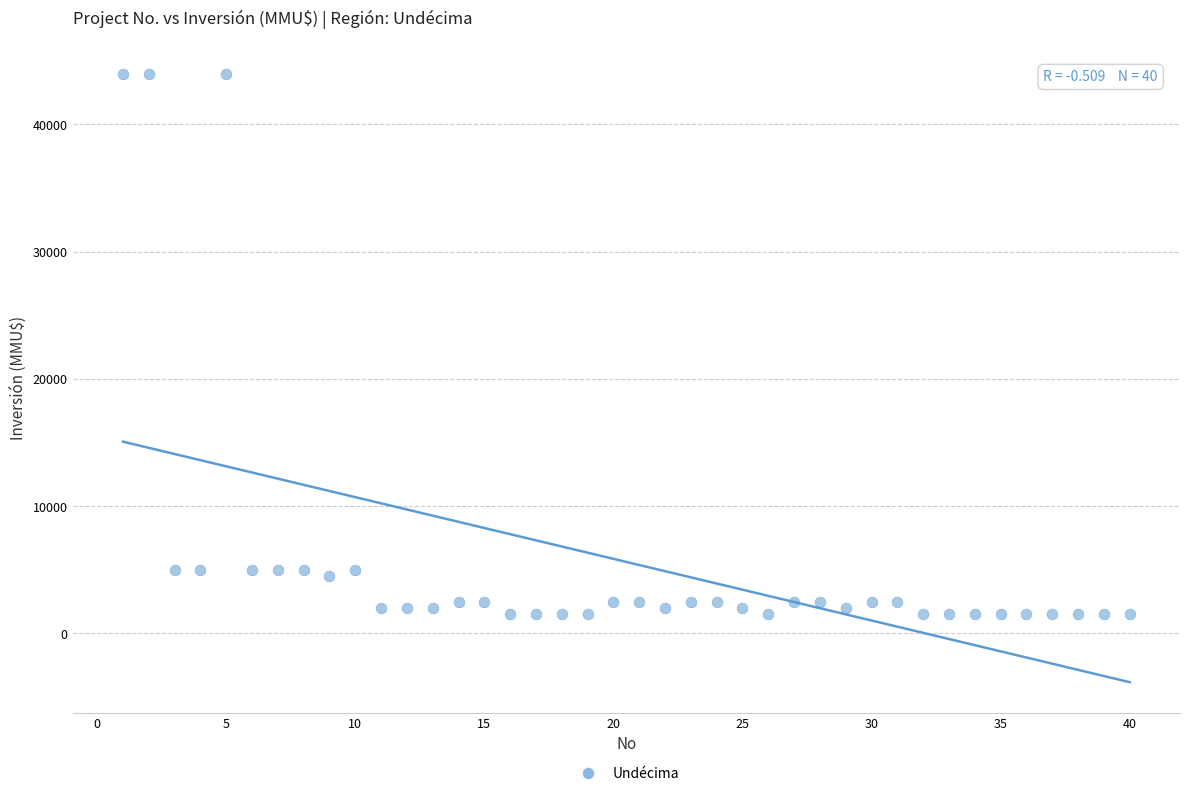

What is the range of X values (max minus min)?

39